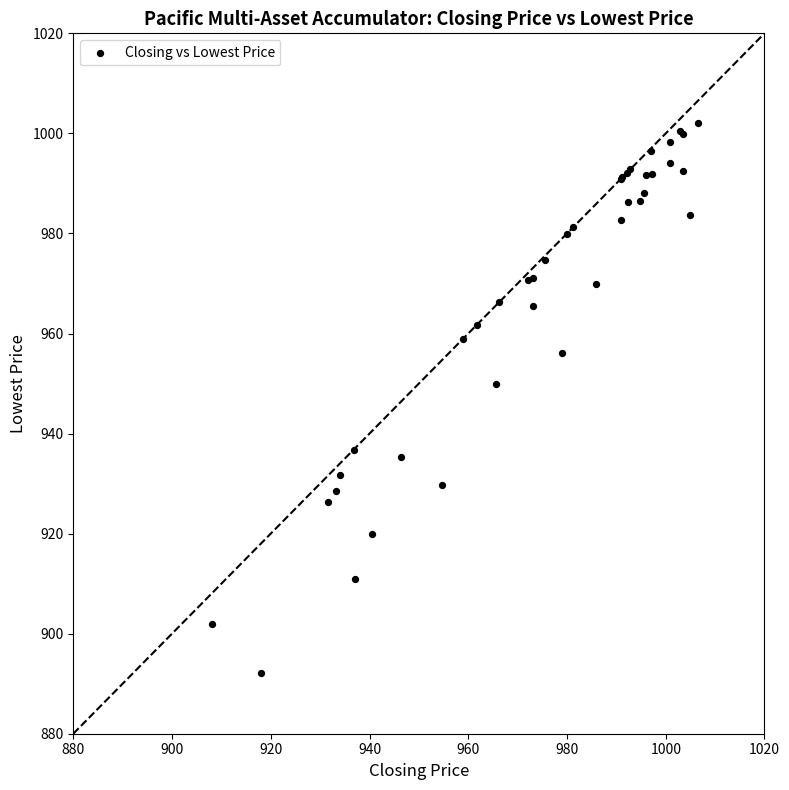

What Y value in the scatter plot is closest to 947?

949.9